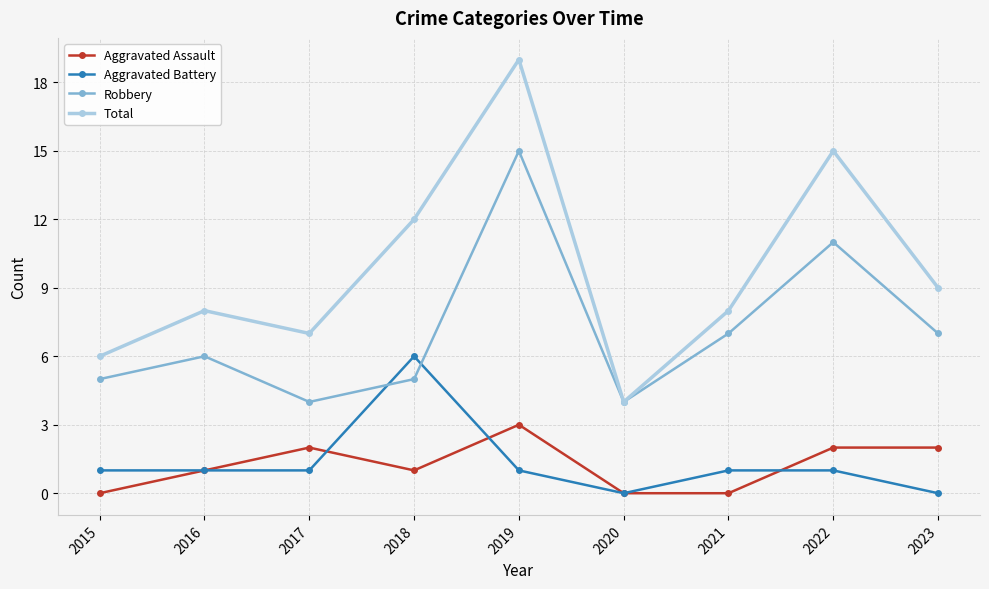

True or false: Robbery and Aggravated Assault cross at least once.

False